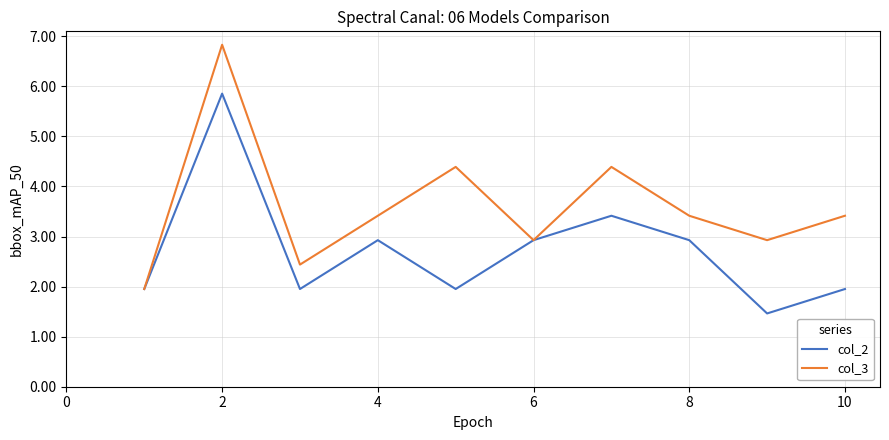

Rank the series by their maximum value, from highest to lowest.

col_3, col_2